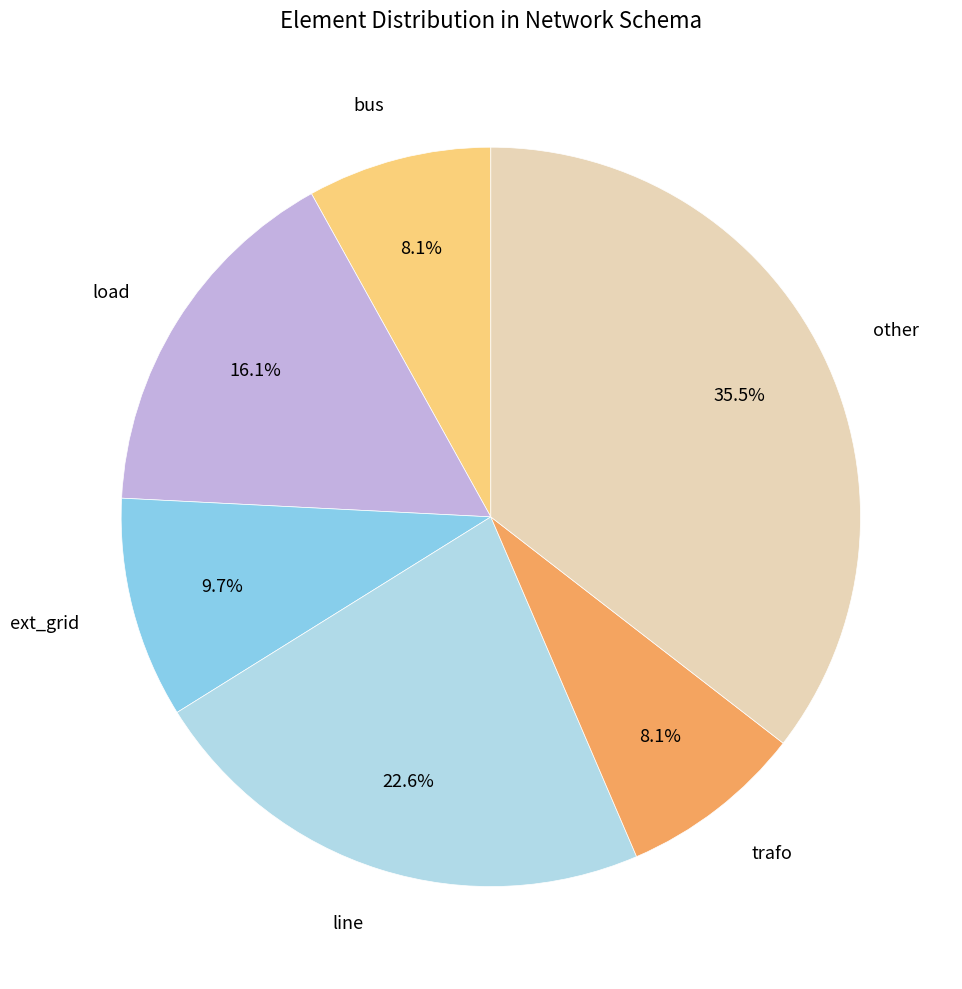

To the nearest percent, what portion does line represent?

23%